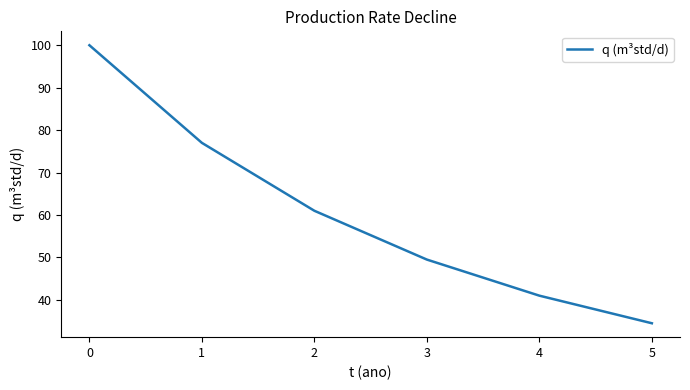

What is the sum of the values at 4 and 2?

102.0